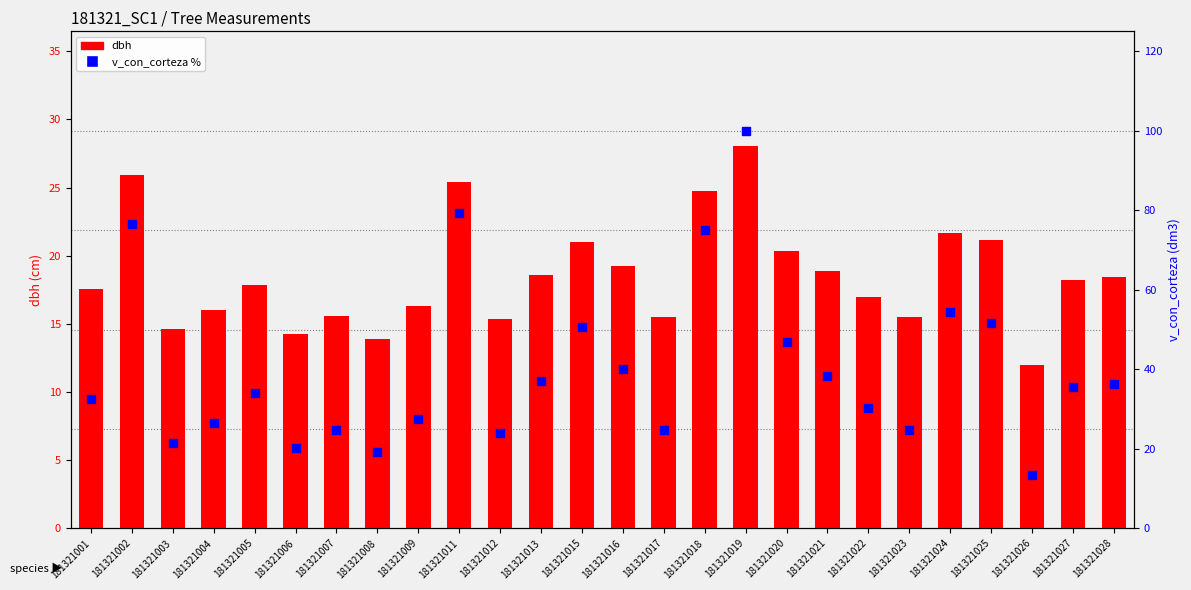

Is the value of v_con_corteza % at 181321018 greater than the value of dbh at 181321020?

Yes